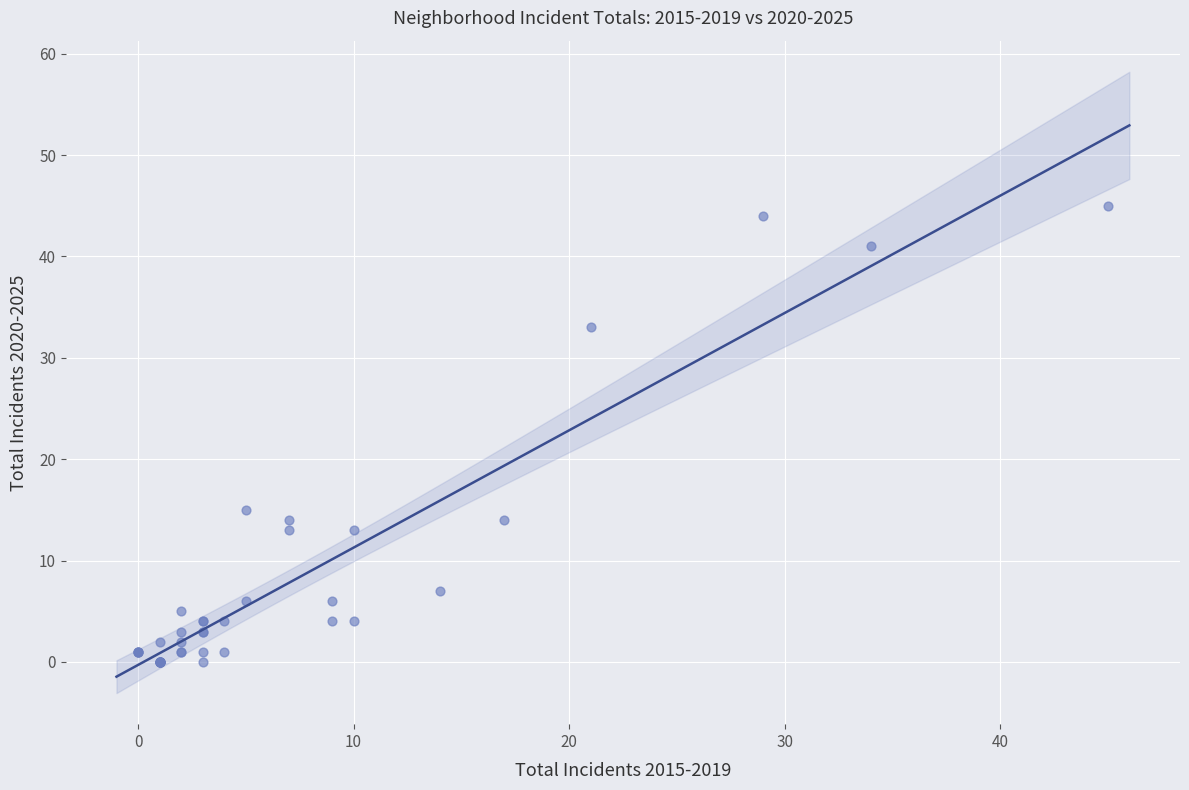

What Y value in the scatter plot is closest to 22?

15